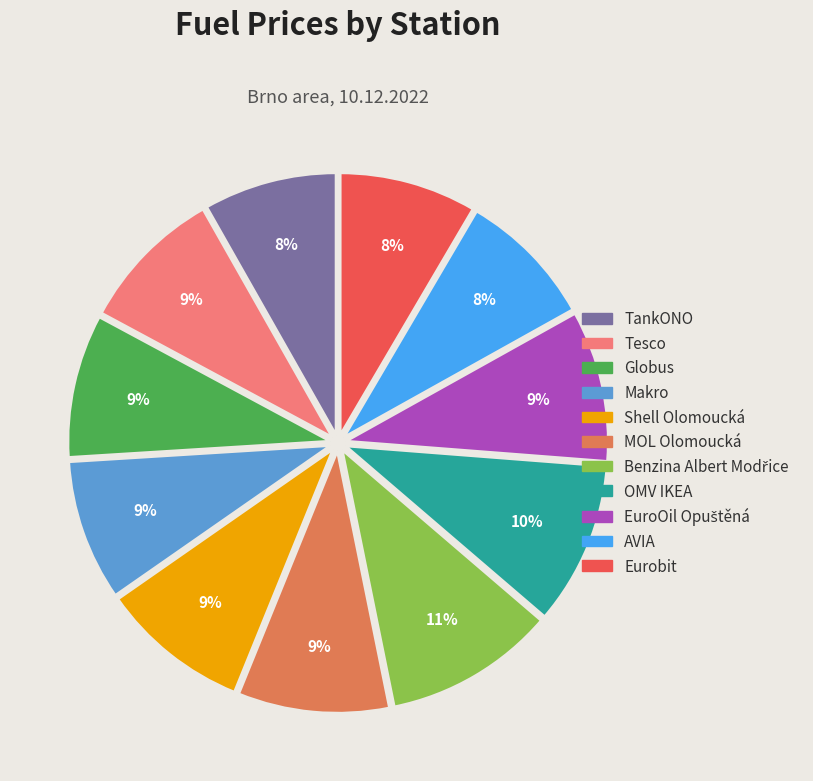

To the nearest percent, what is the average slice percentage?

9%